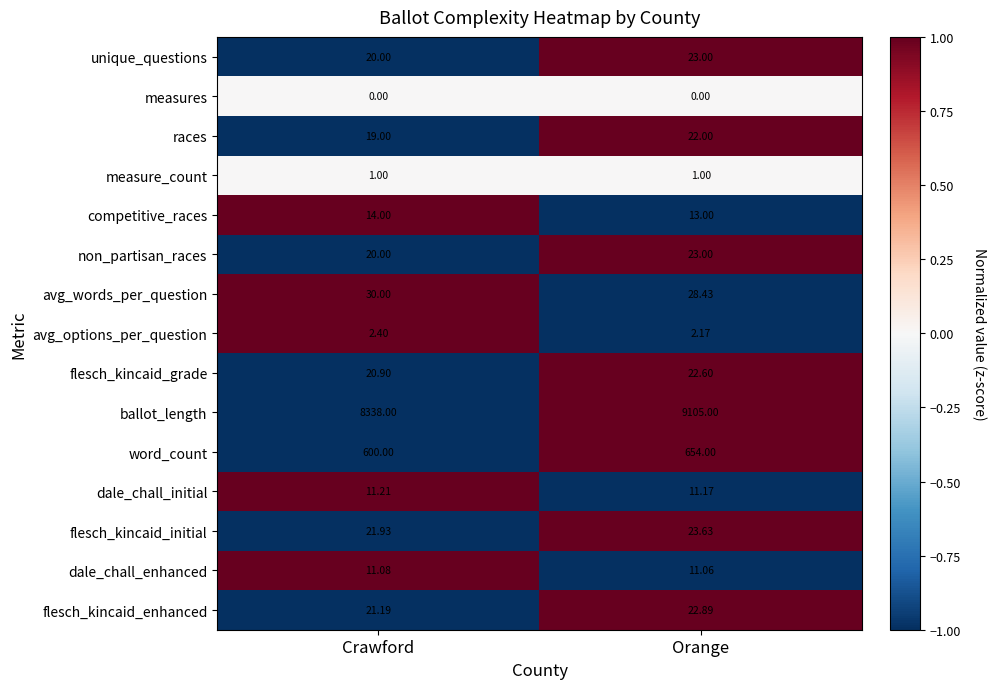

What is the smallest value displayed?

0.0